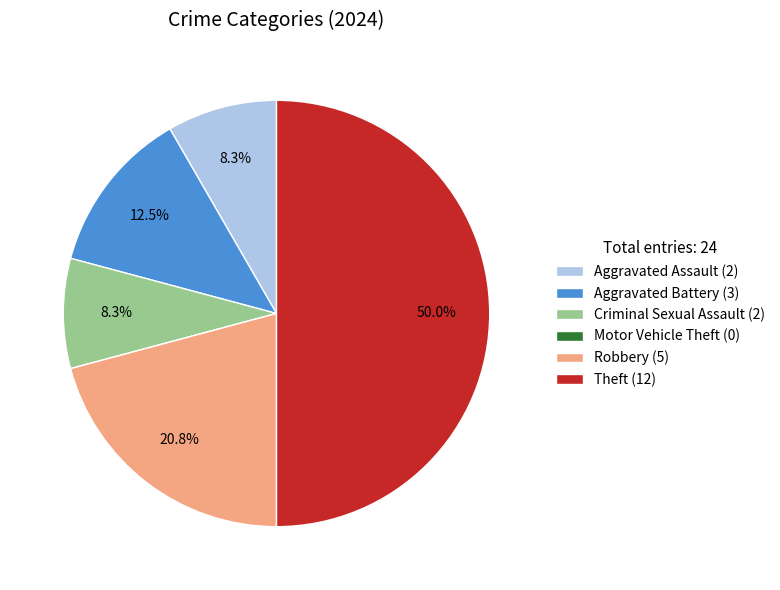

To the nearest percent, what is the difference between the largest and smallest slice percentages?

50%